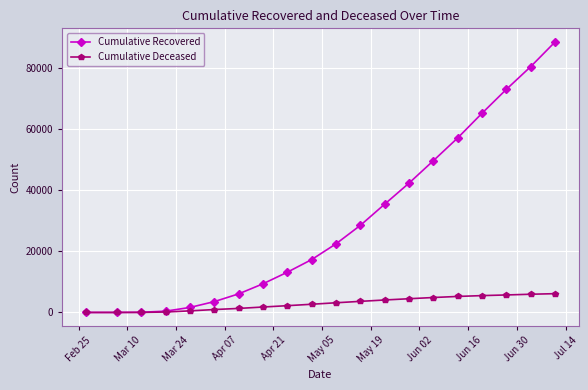

Does the chart display data point markers on the line(s)?

Yes